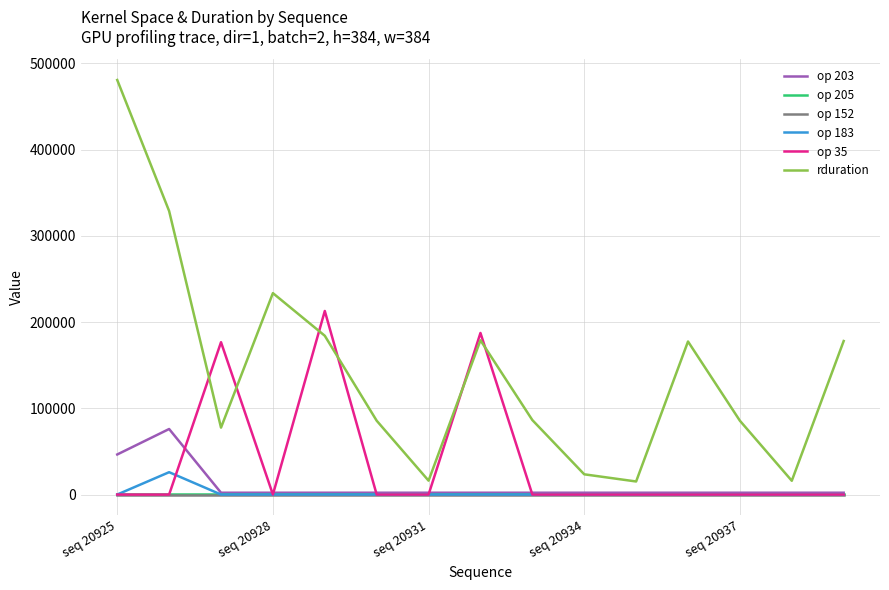

Which series has the largest total across all categories?

rduration